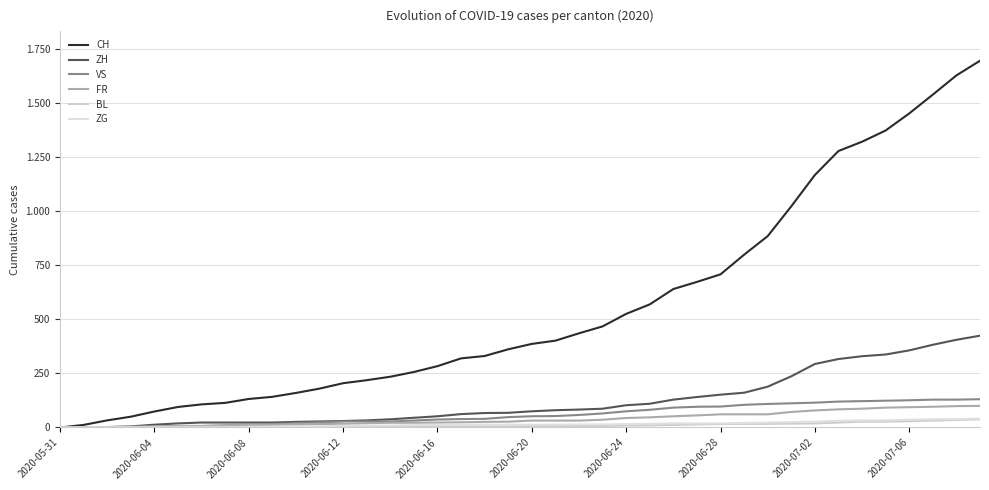

Does the chart display data point markers on the line(s)?

No